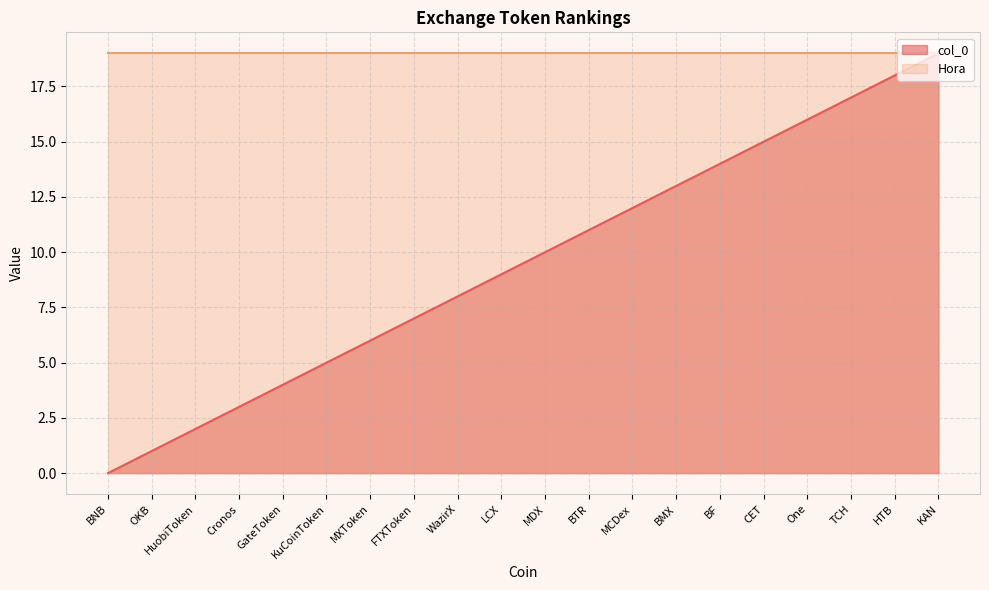

Does the chart have visible grid lines?

Yes